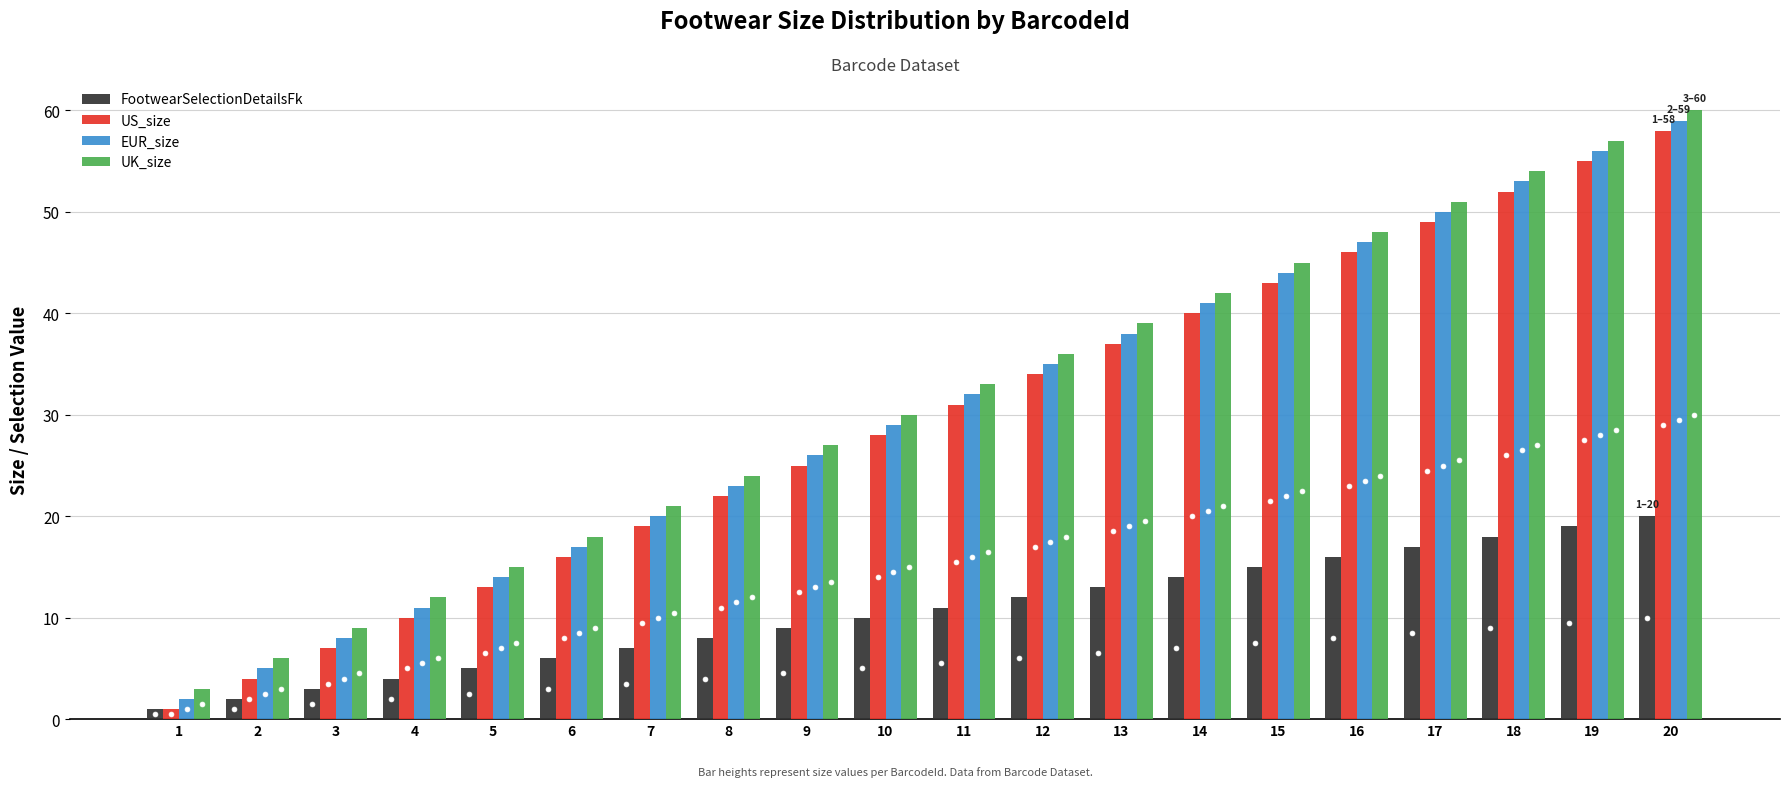

What is the difference between the maximum and minimum values in the EUR_size series?

57